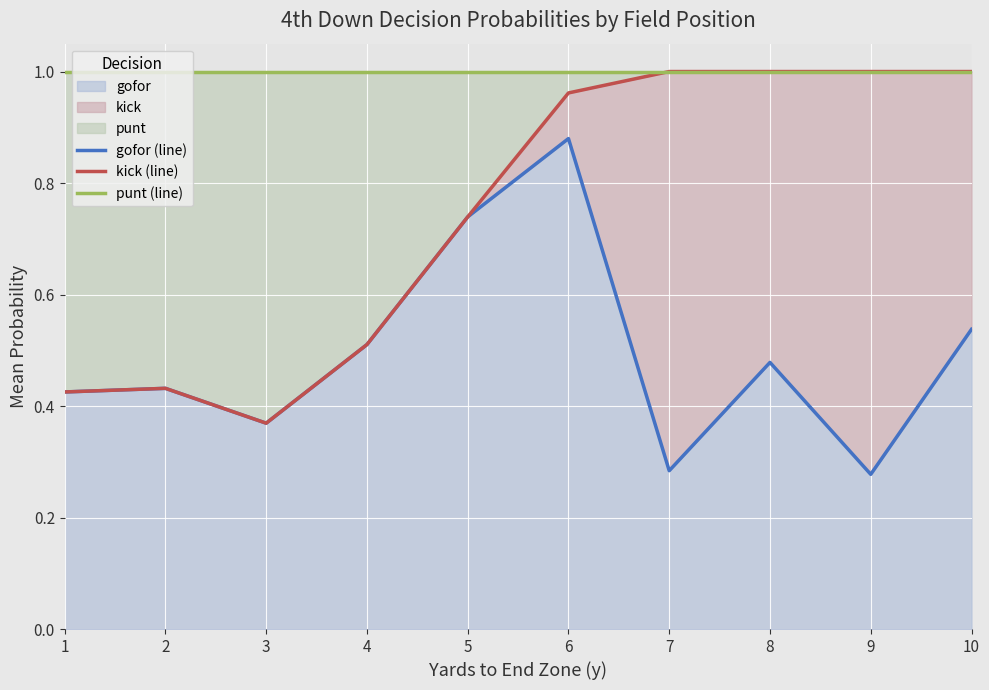

True or false: kick (line) and punt (line) cross at least once.

False